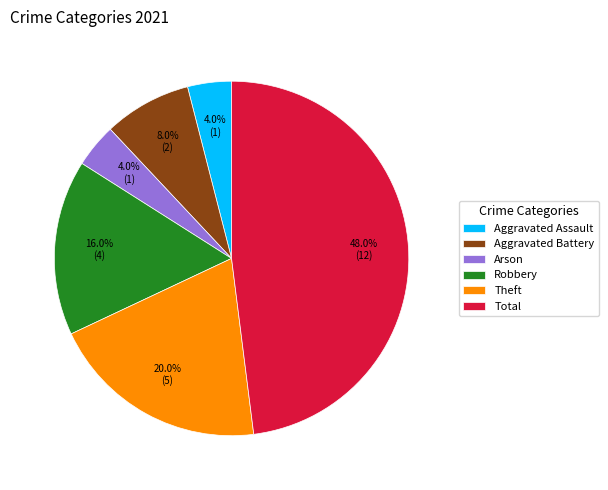

Count the number of slices in the pie.

6